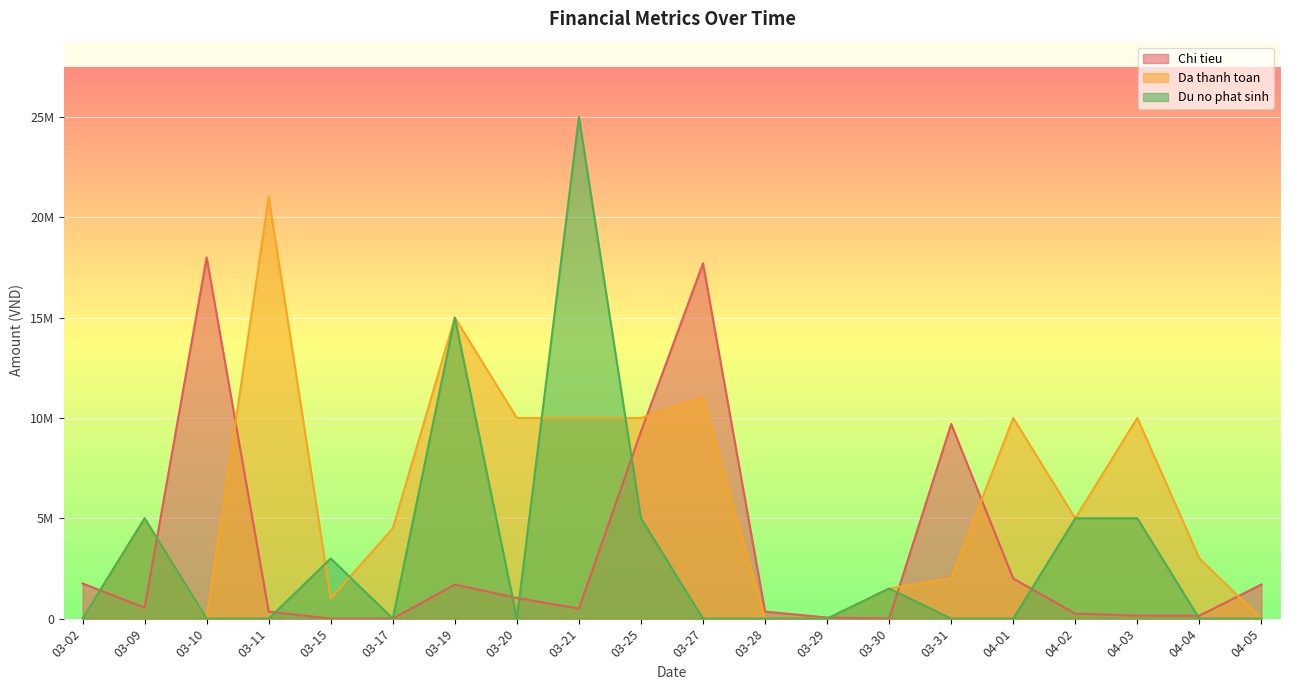

Count the number of categories in the chart.

20